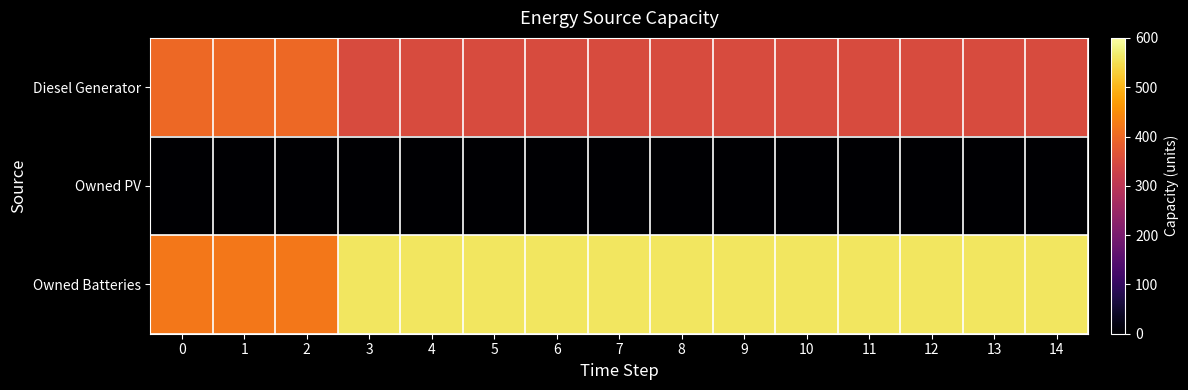

Which series has the largest total across all categories?

Owned Batteries